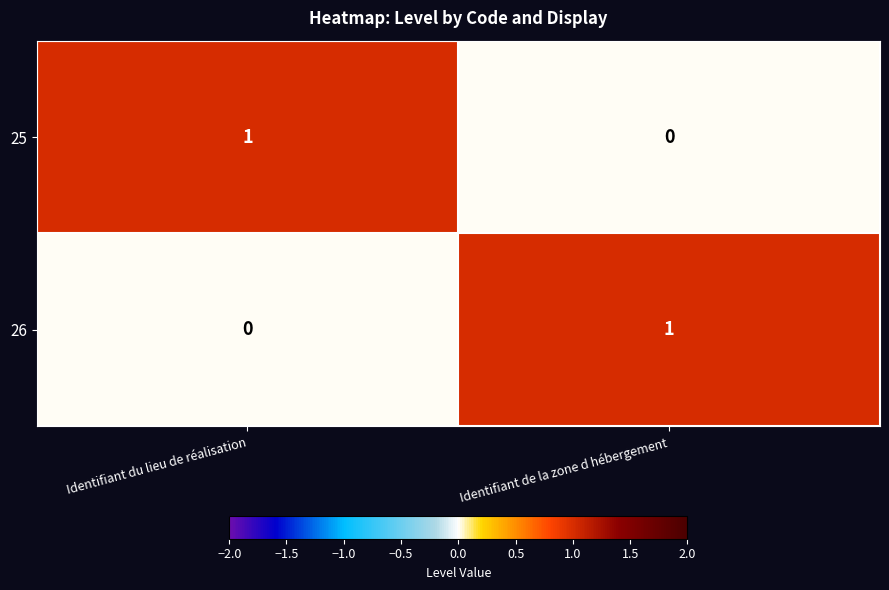

Is it true that 25 equals 2 at Identifiant du lieu de réalisation?

False